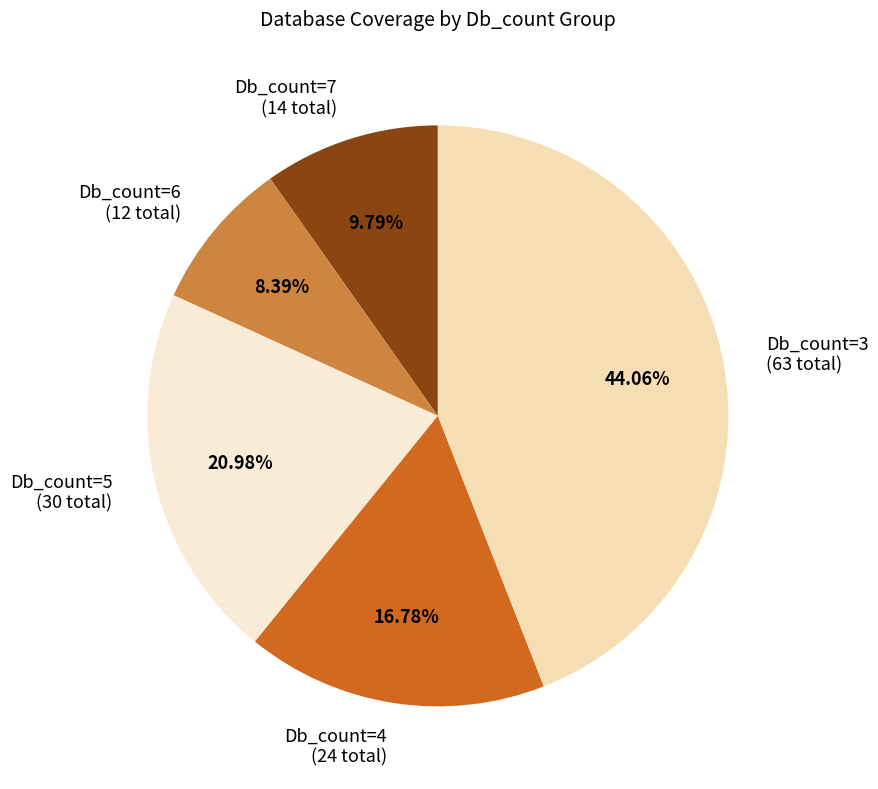

Count the number of slices in the pie.

5